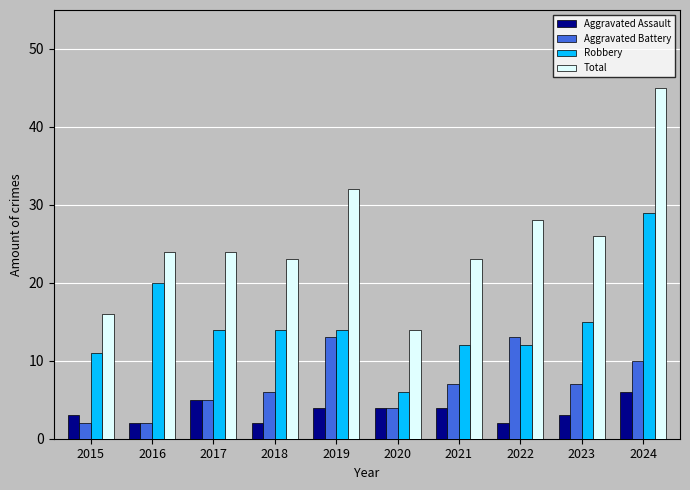

What is the difference between the highest and lowest values at 2023?

23